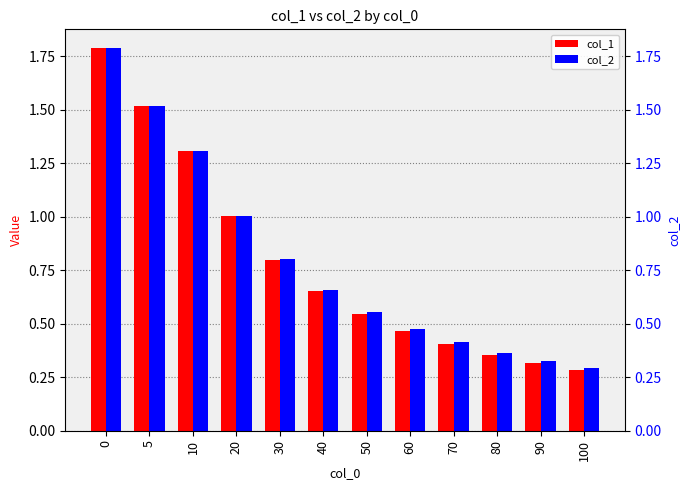

Which series has the widest spread of values?

col_1